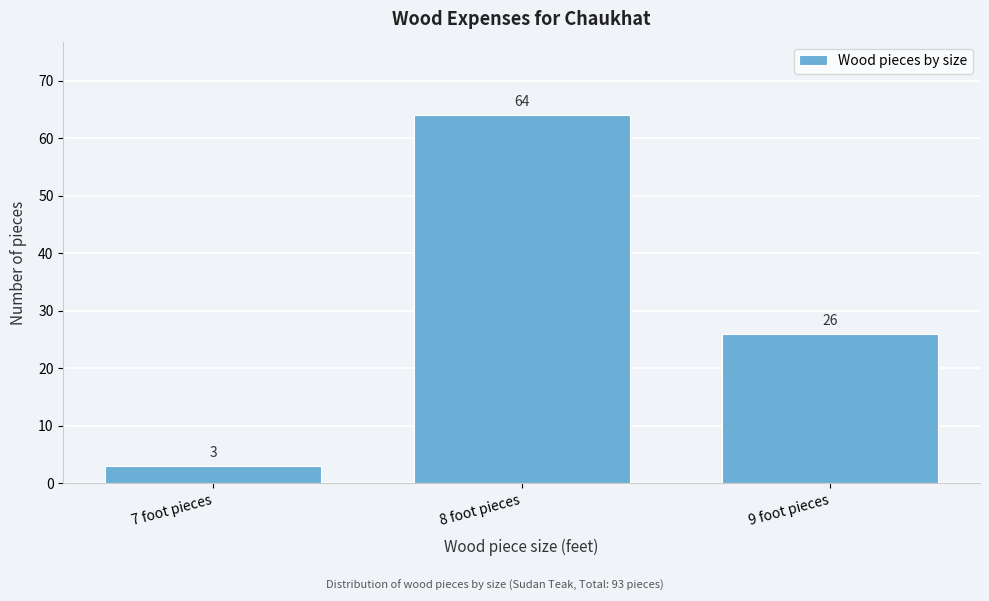

Reading left to right, transcribe all the data shown in this chart.

7 foot pieces=3	8 foot pieces=64	9 foot pieces=26